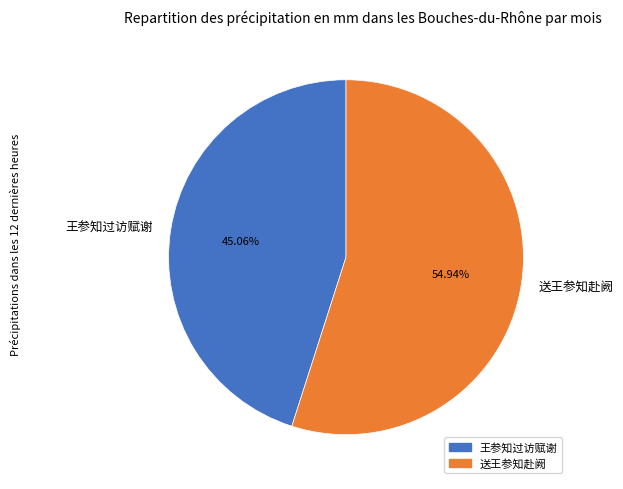

How many segments does this pie chart have?

2